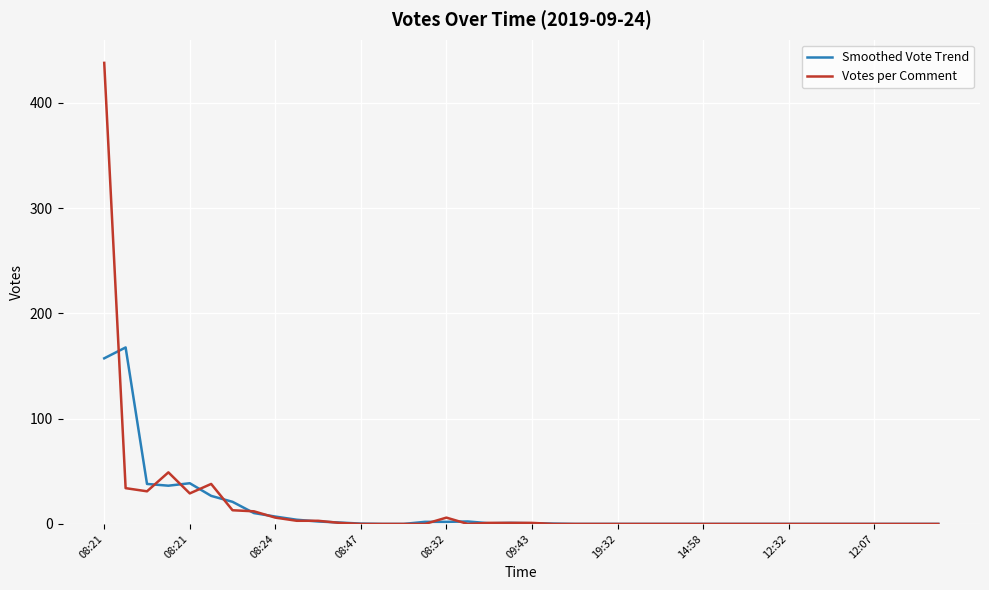

List the series in order of their peak value, highest first.

Votes per Comment, Smoothed Vote Trend